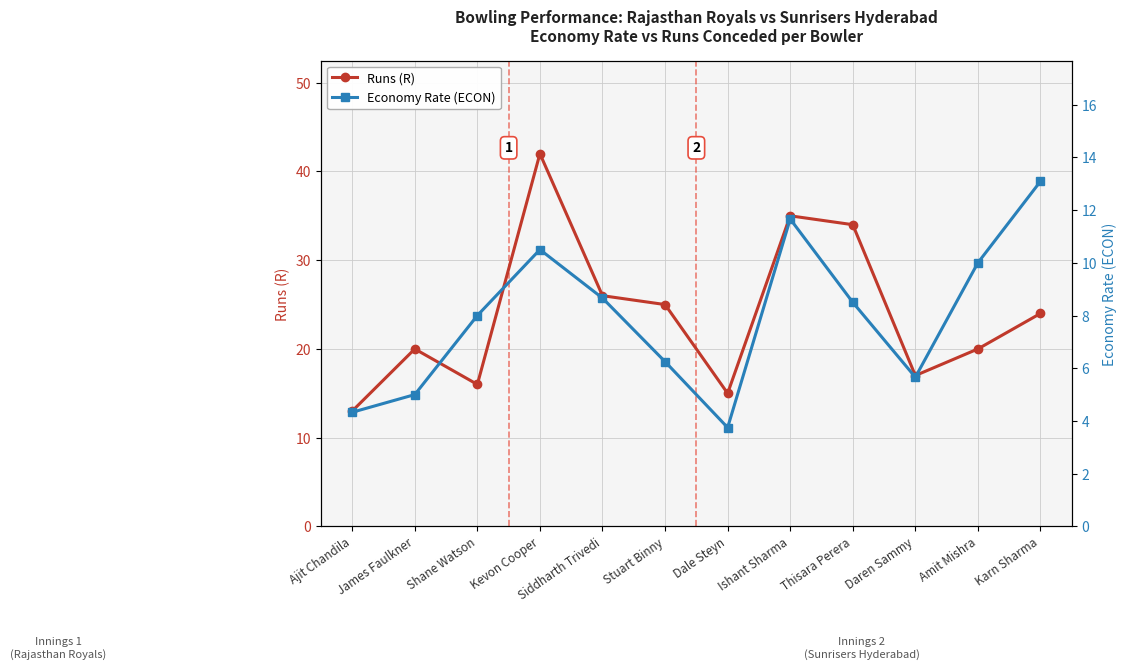

At which category is the sum across all series the highest?

Kevon Cooper